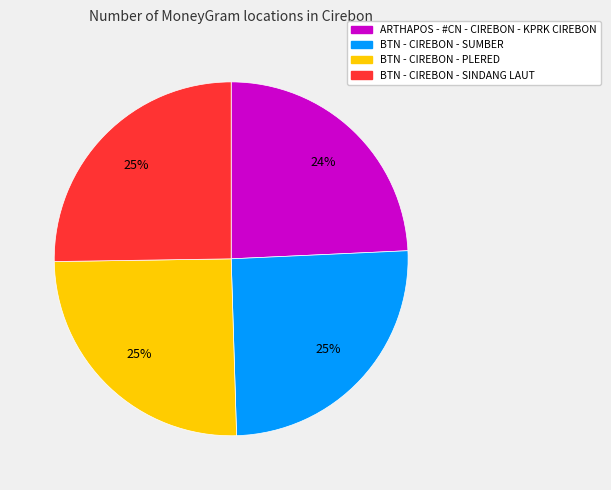

Which has a higher value, BTN - CIREBON - PLERED or ARTHAPOS - #CN - CIREBON - KPRK CIREBON?

BTN - CIREBON - PLERED